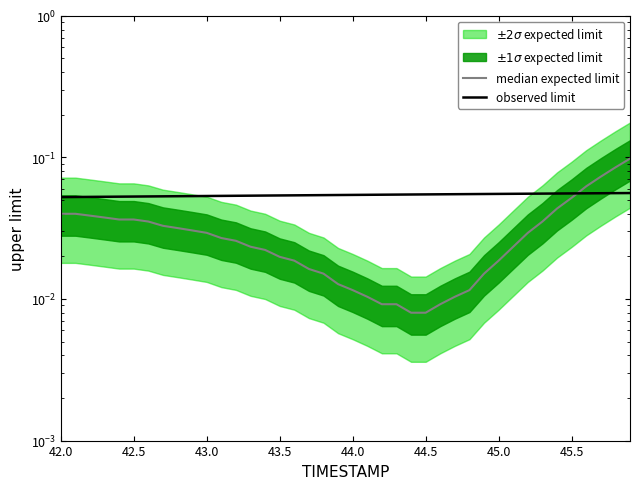

What is the sum of all median expected limit values?

1.2